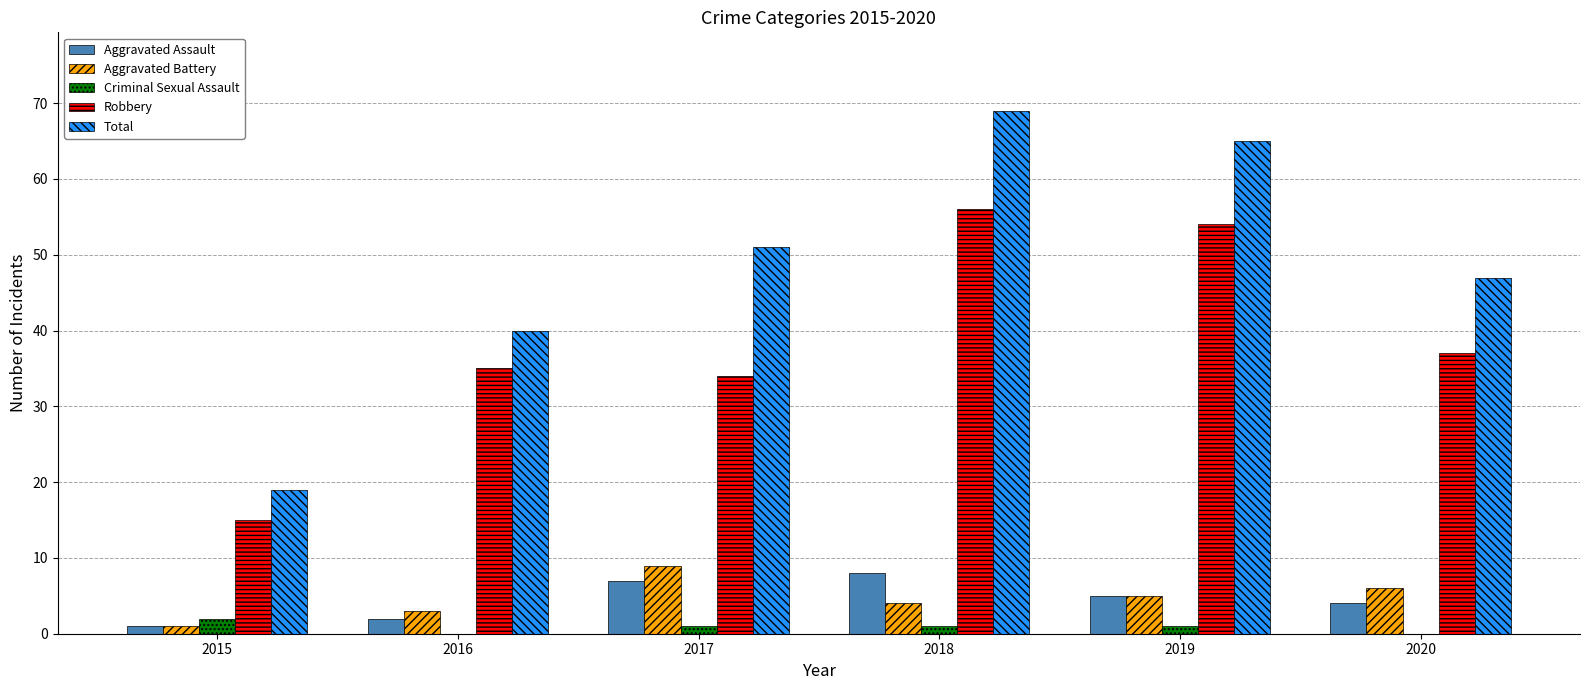

Is it true that Aggravated Assault equals 2 at 2016?

True